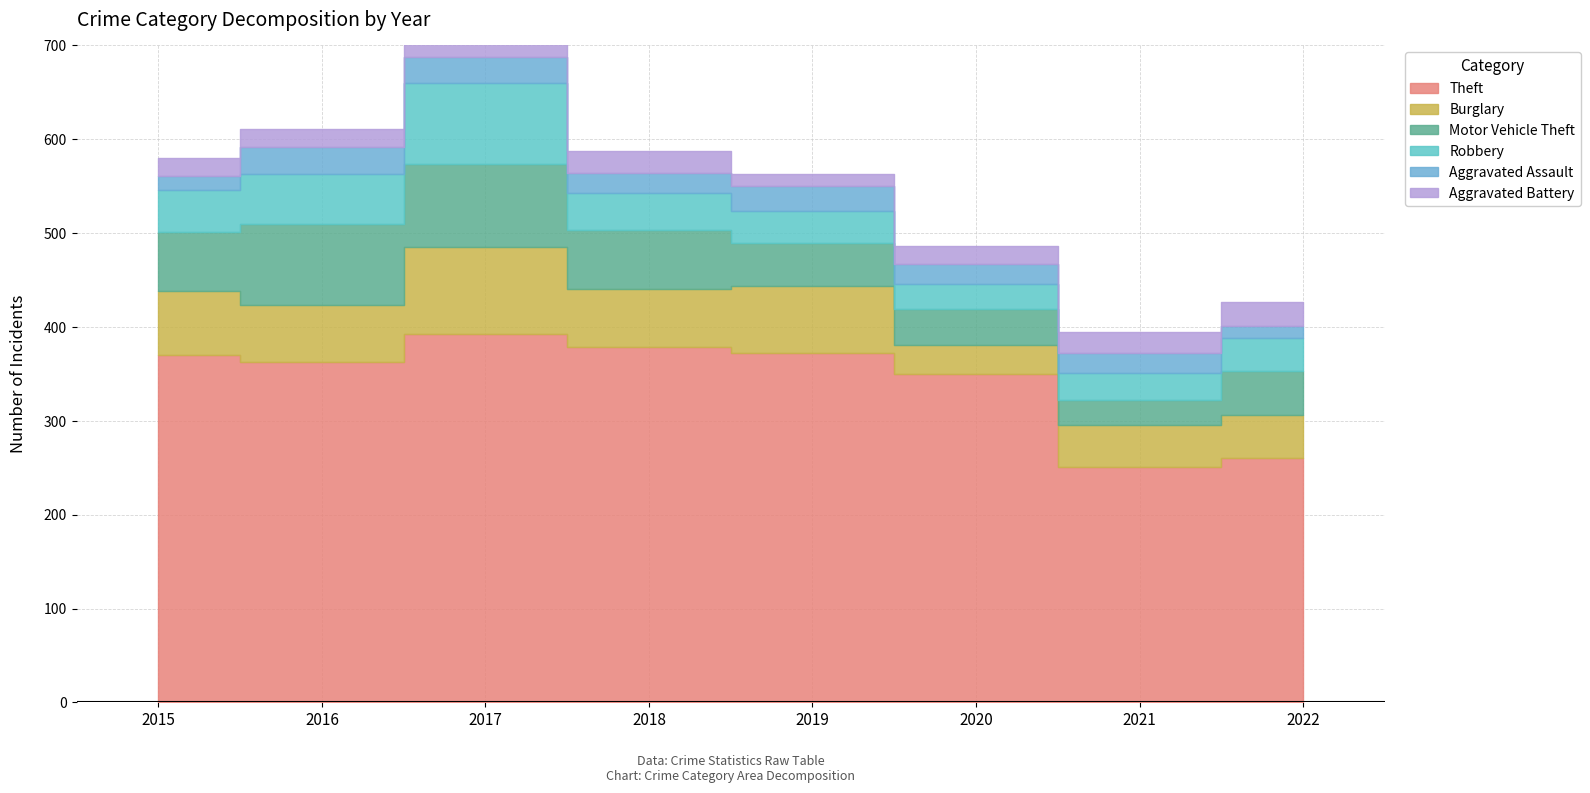

What is the spread (max minus min) of values at 2016?

344